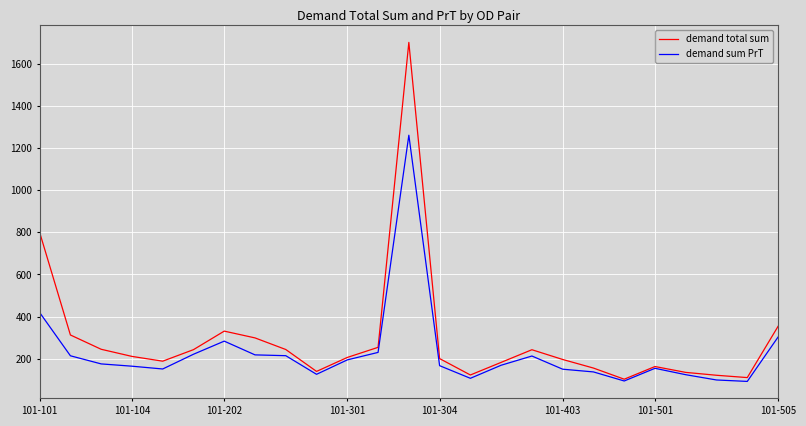

Count the number of categories in the chart.

25